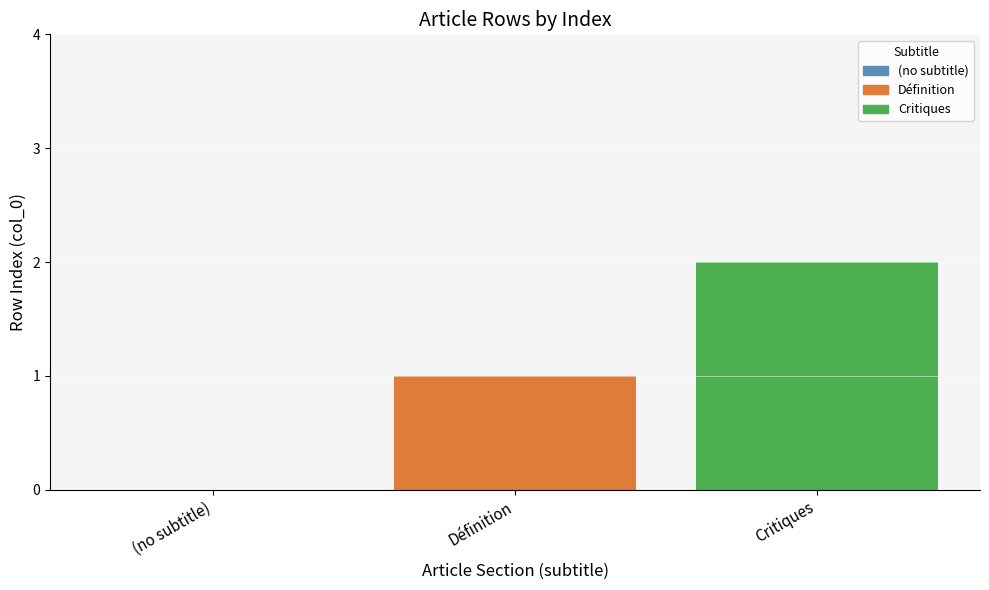

What is the sum of all values?

3